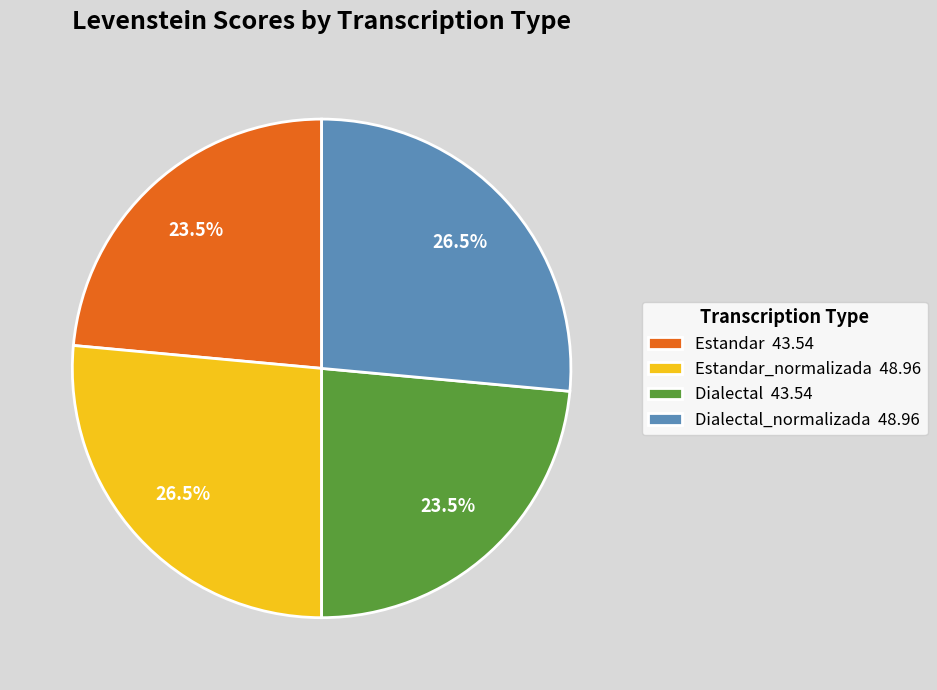

Between Estandar_normalizada 48.96 and Estandar 43.54, which is larger?

Estandar_normalizada 48.96